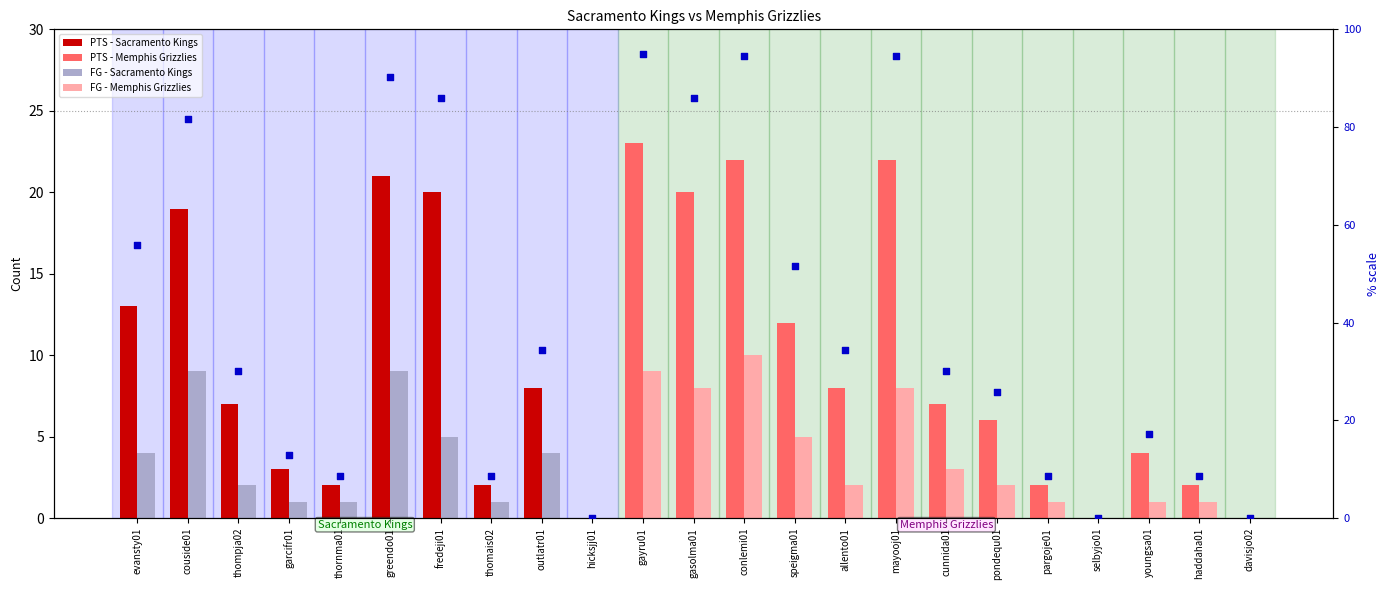

Is the value of FG at gayru01 greater than the value of PTS at davisjo02?

Yes